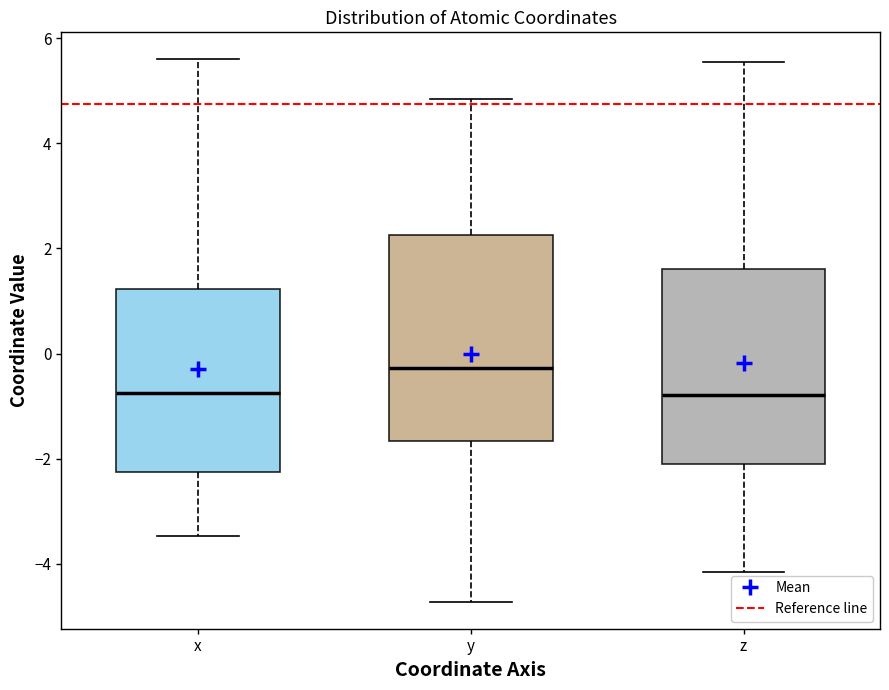

Where does the upper whisker of the box for x end on the y-axis? The values are not printed on the chart, so give them approximately, as read against the axis.

5.6